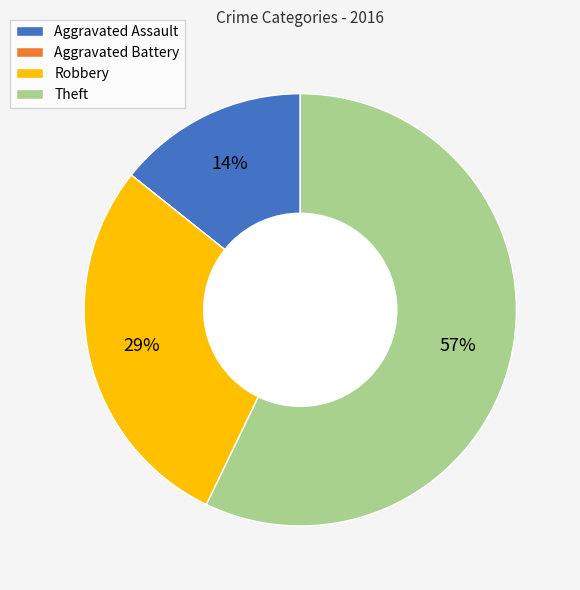

Do Robbery and Theft together represent more than half of the pie?

Yes